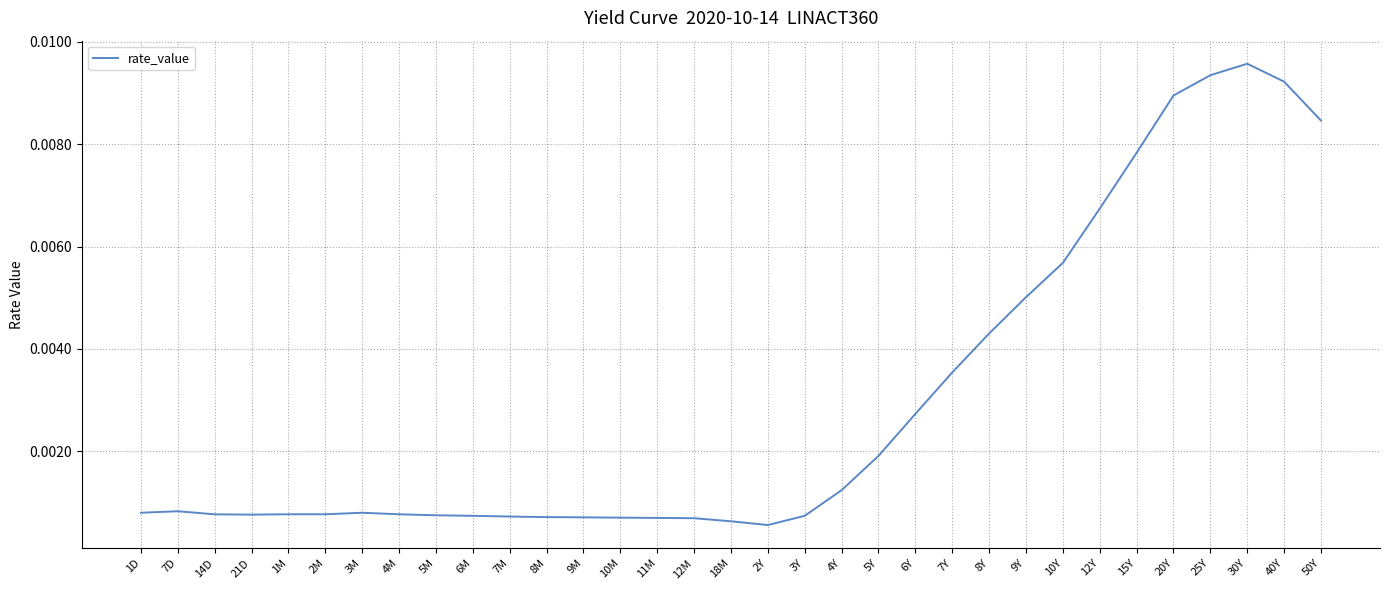

What position from the right is 9M?

21